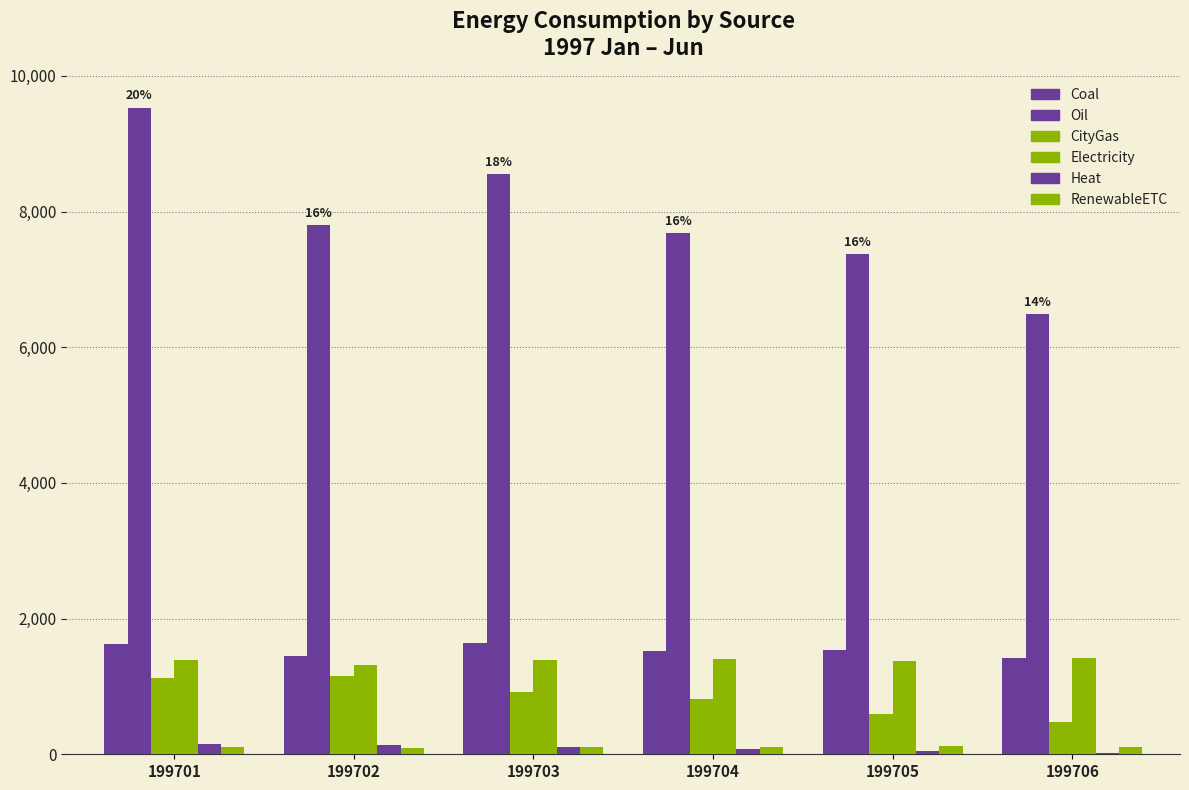

Does the chart contain stacked bars?

No